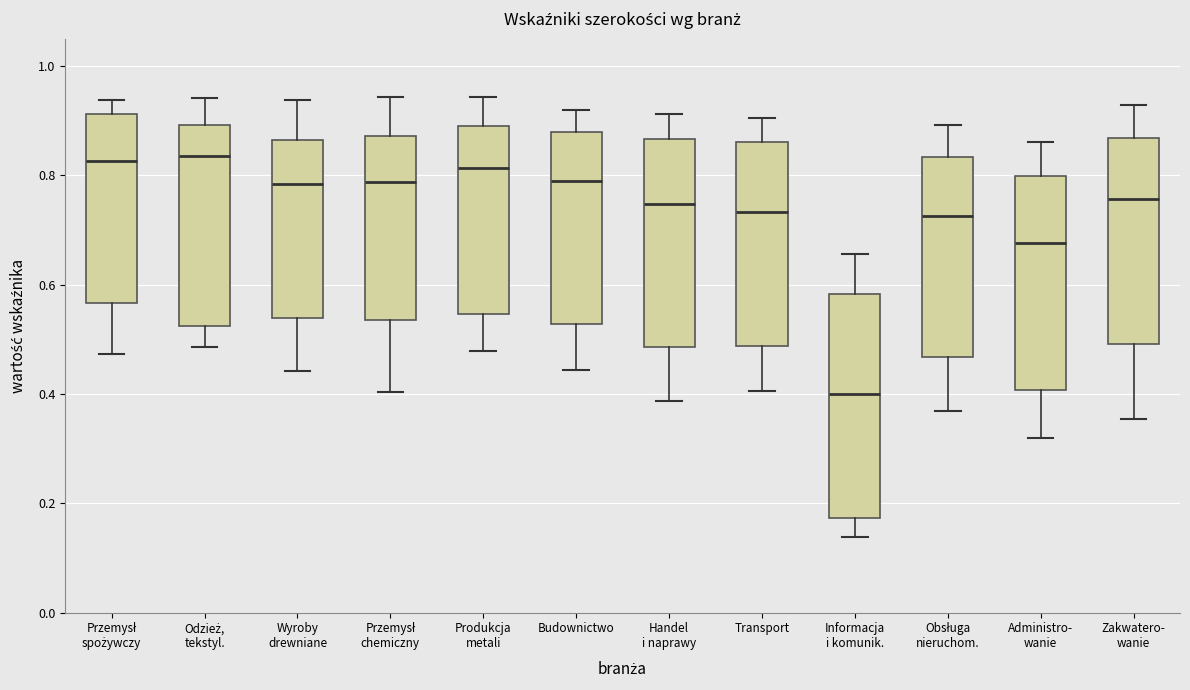

Where does the upper whisker of the box for Handel i naprawy end on the y-axis? The values are not printed on the chart, so give them approximately, as read against the axis.

0.92